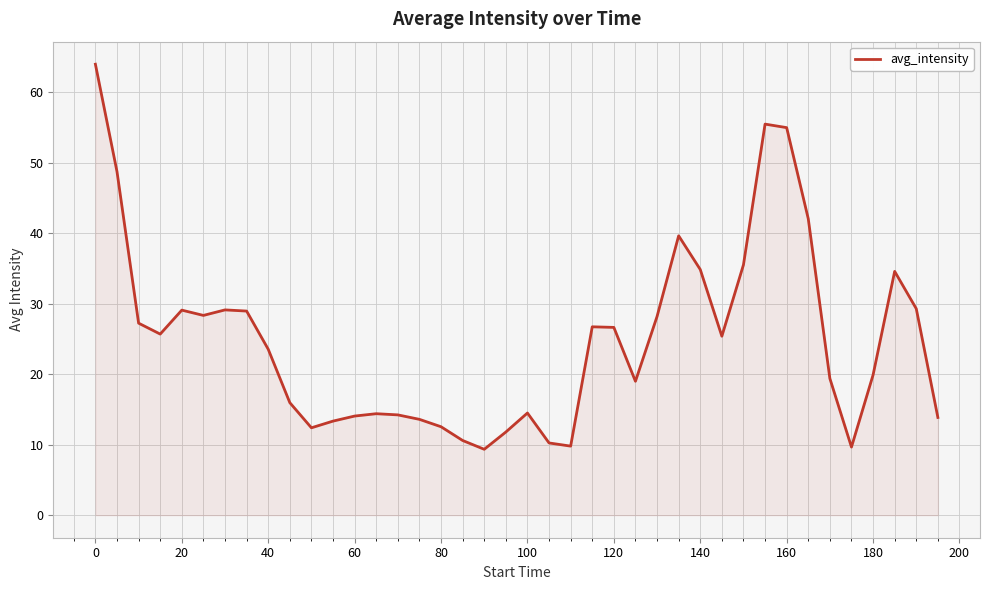

What is the greatest value displayed?

64.0